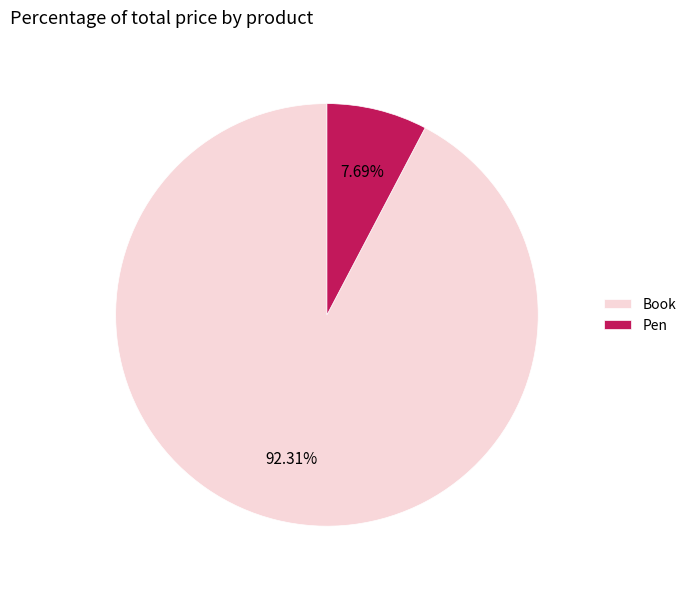

What is the total percentage of Pen and Book?

100.0%